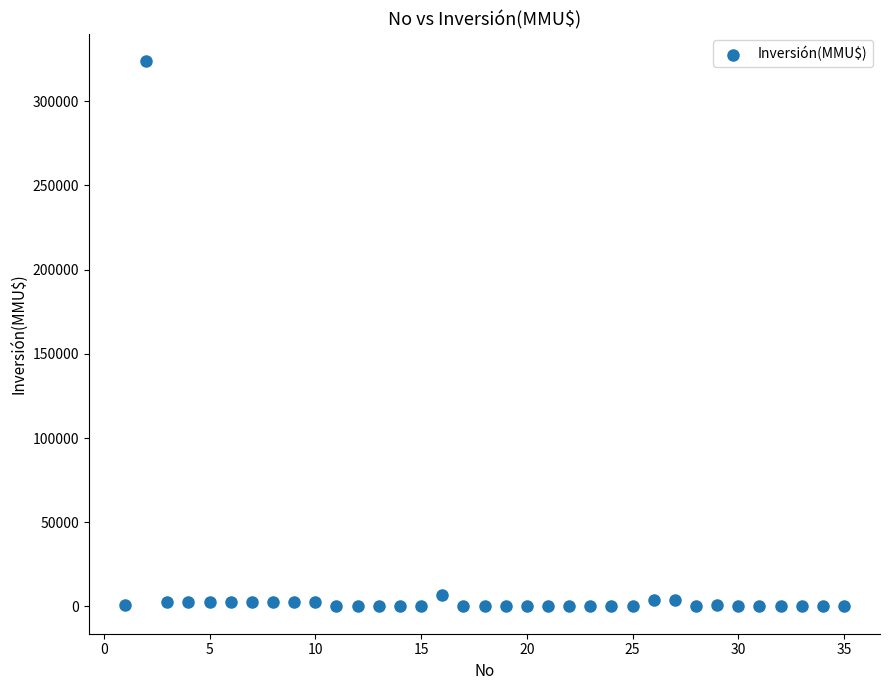

What is the range of X values (max minus min)?

34